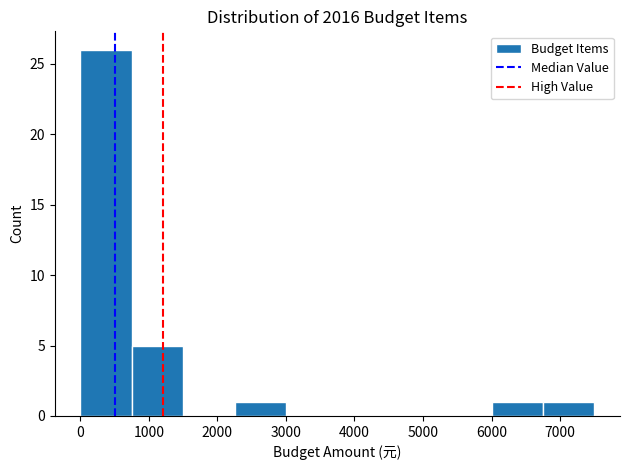

Reading left to right, list every bar in this chart as the range it spans on the x-axis followed by its height. Neither the bar edges nor the heights are printed on the chart, so give them approximately, as read against the axes.

0 to 800: 26
800 to 1500: 5
1500 to 2300: 0
2300 to 3000: 1
3000 to 3800: 0
3800 to 4500: 0
4500 to 5300: 0
5300 to 6000: 0
6000 to 6800: 1
6800 to 7500: 1